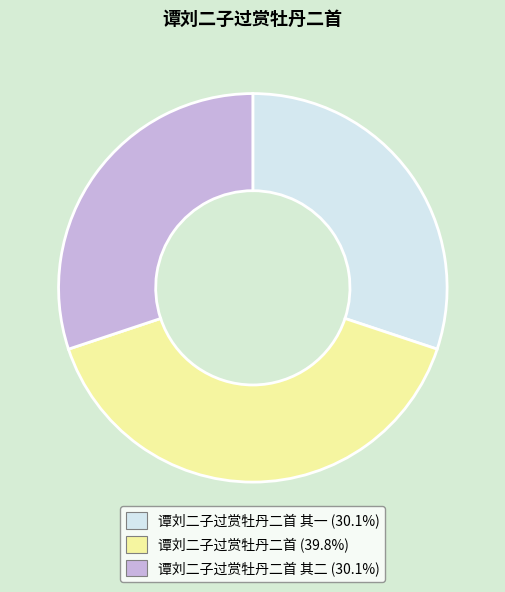

Is there a majority slice in this chart?

No